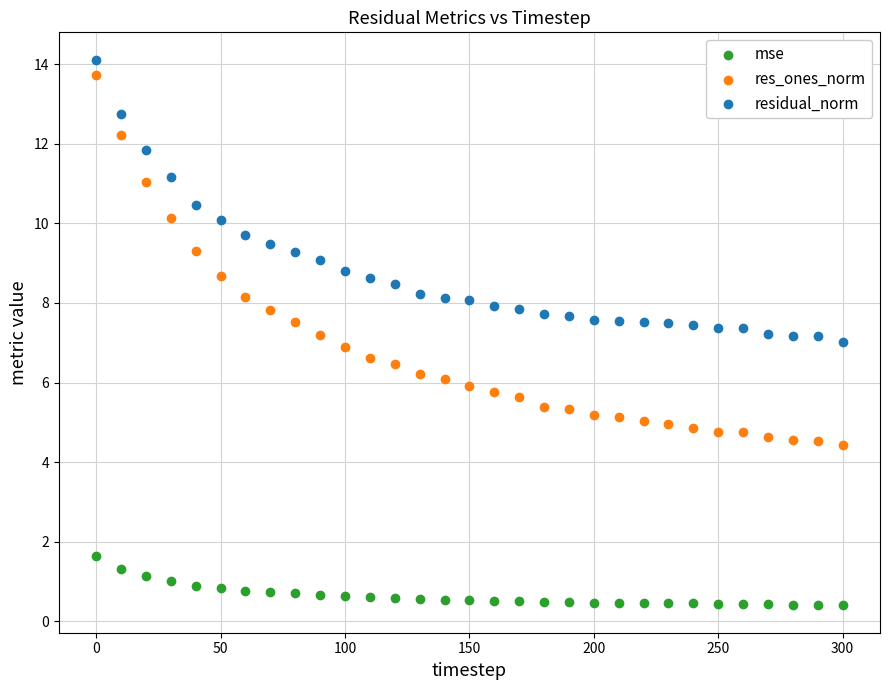

What is the X range (max minus min) for the scatter plot?

300.0